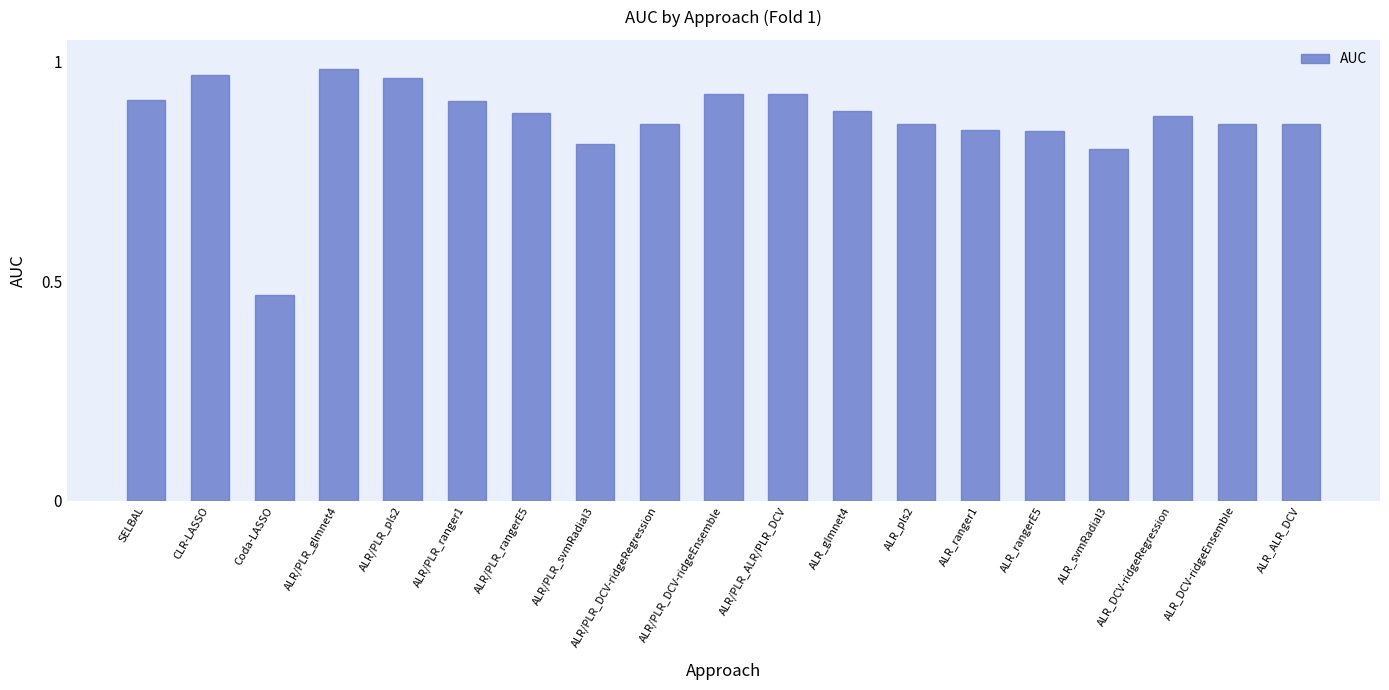

The value at ALR_pls2 is 1.3. True or false?

False